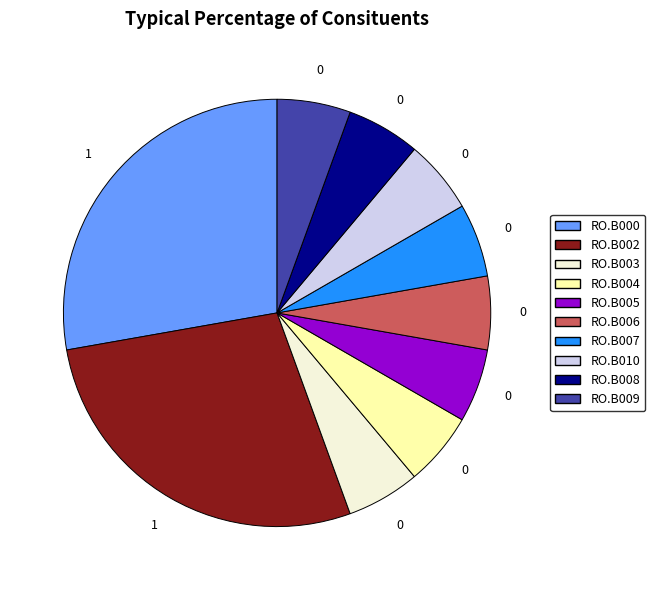

Is it true that RO.B007 is 19% of the pie?

False